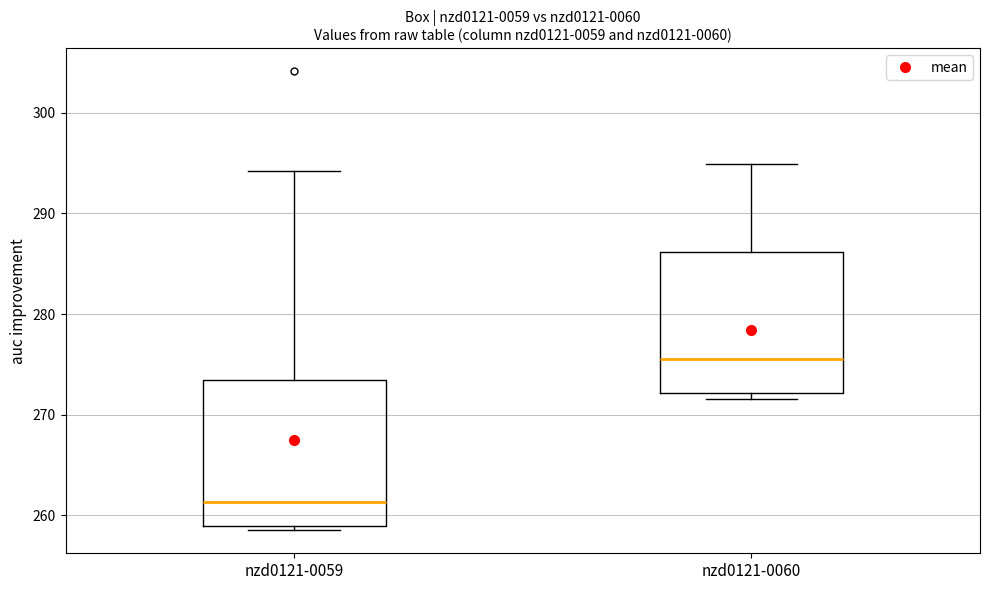

Where does the median line of the box for nzd0121-0059 sit on the y-axis? The values are not printed on the chart, so give them approximately, as read against the axis.

261